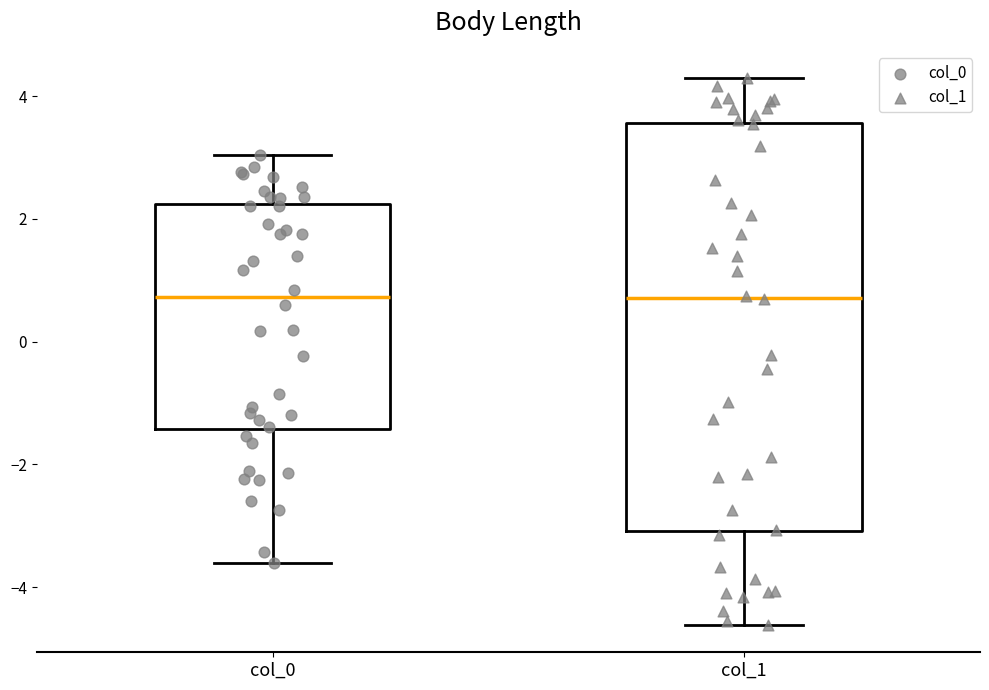

Where does the upper whisker of the box for col_0 end on the y-axis? The values are not printed on the chart, so give them approximately, as read against the axis.

3.0